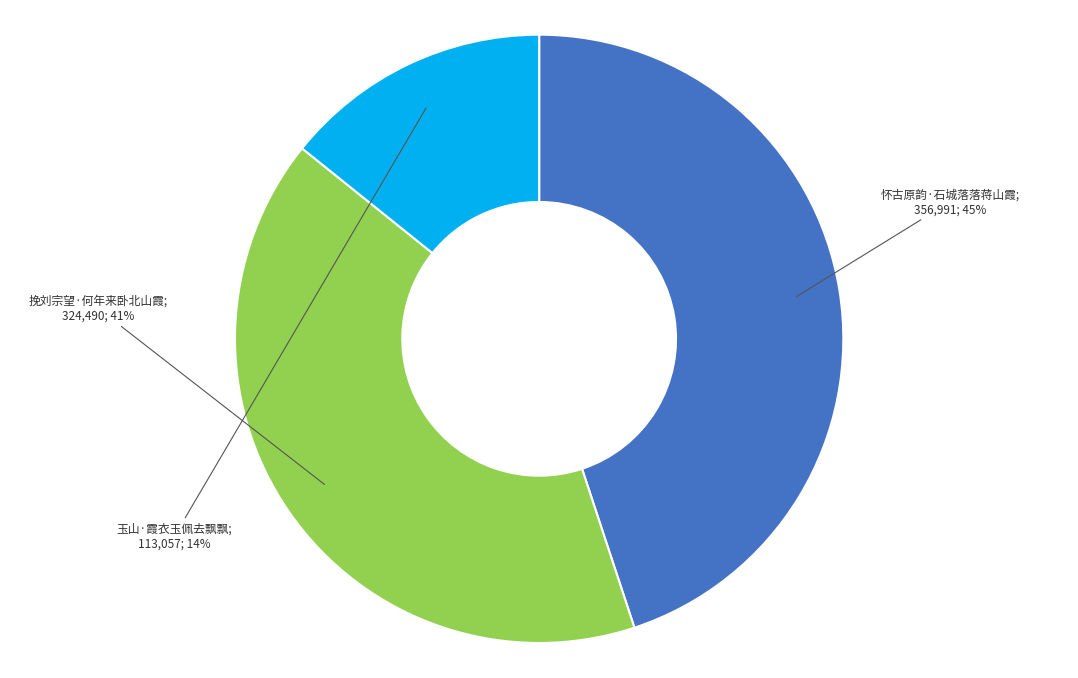

To the nearest percent, what is the difference between the largest and smallest slice percentages?

31%